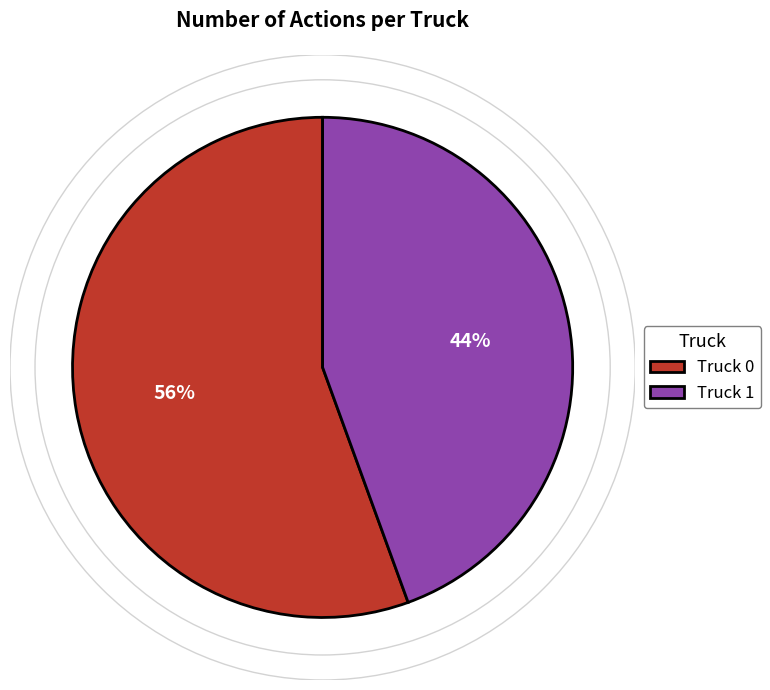

Count the number of slices in the pie.

2